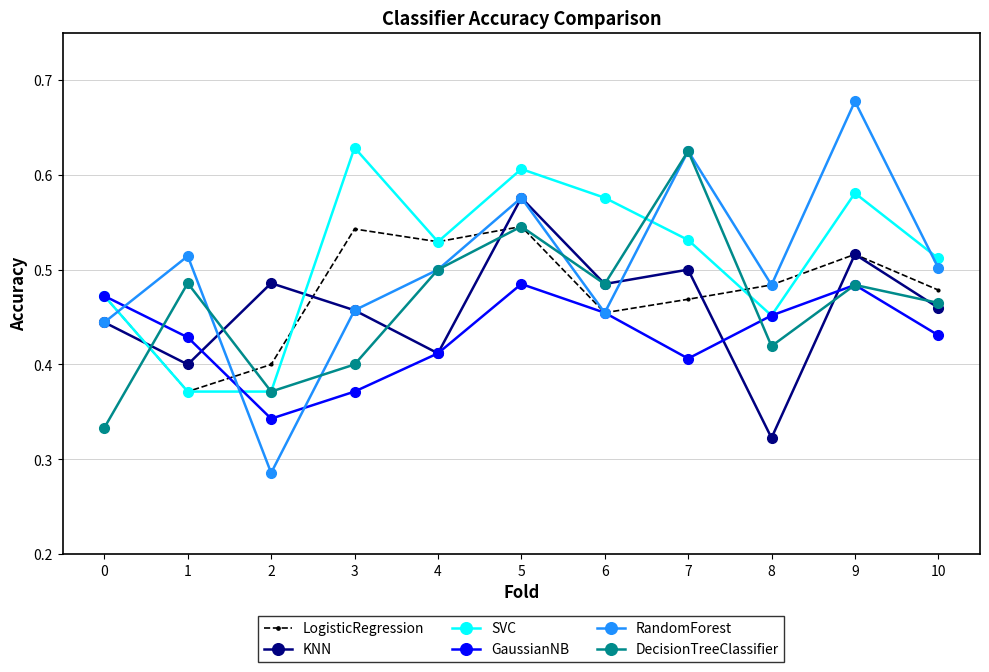

Which label corresponds to the largest value in the chart?

9